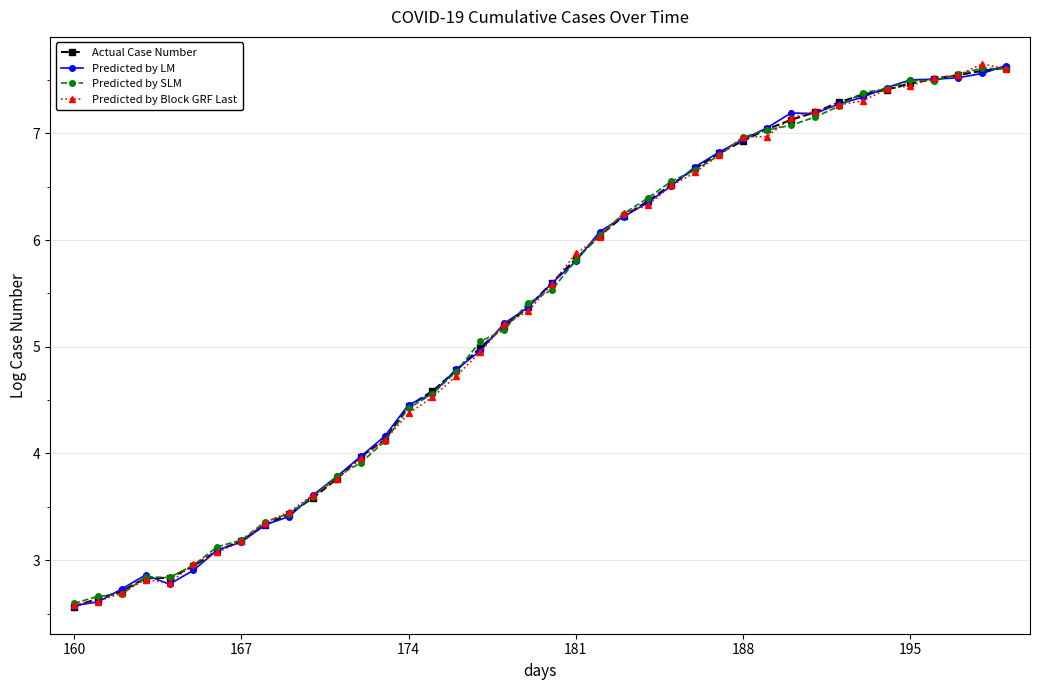

What is the smallest value displayed?

2.6